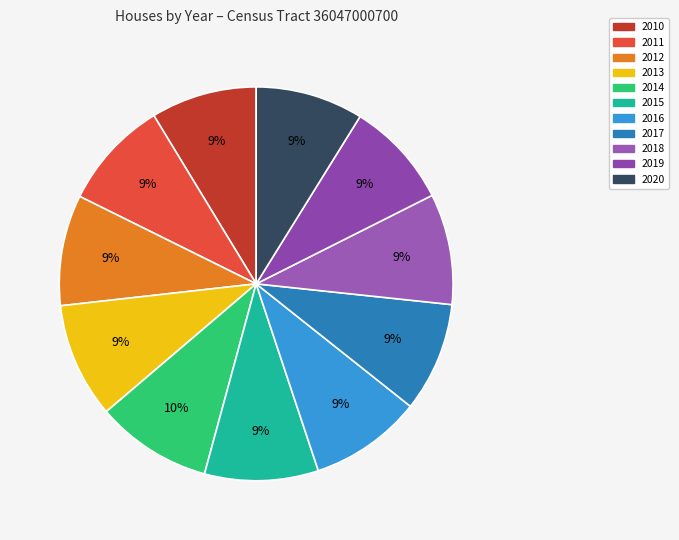

Is there a majority slice in this chart?

No